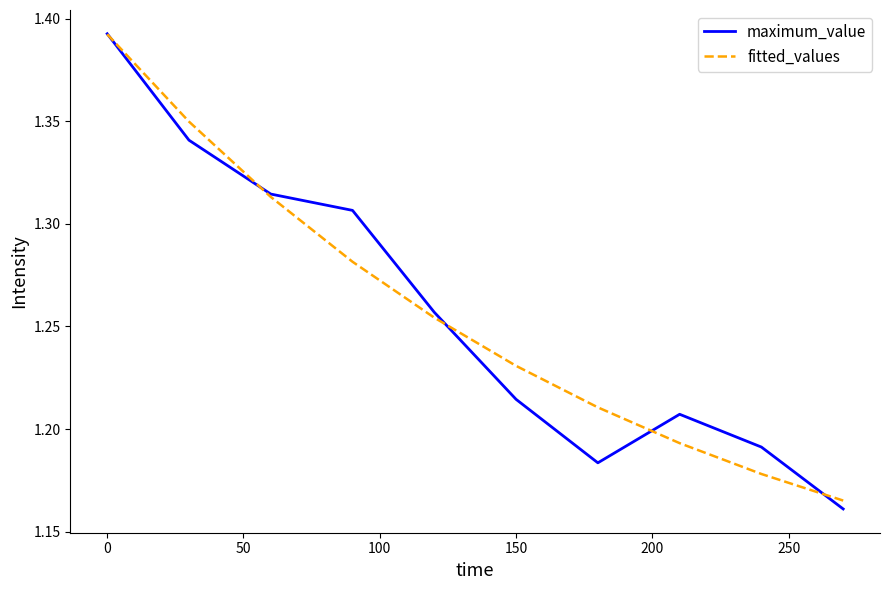

Which series has the largest range (max minus min)?

maximum_value